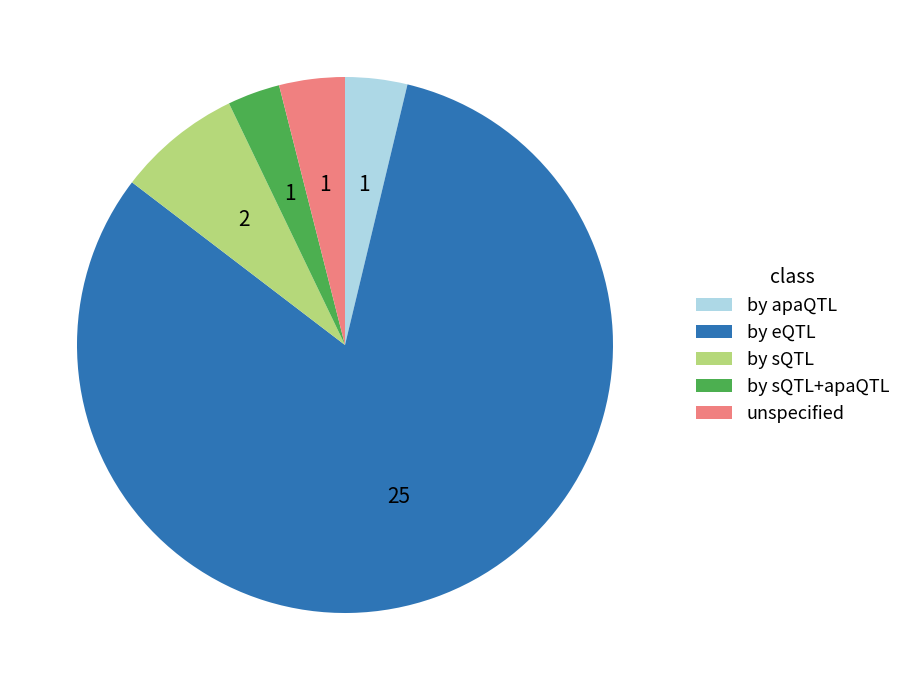

Does any single category account for the majority?

Yes